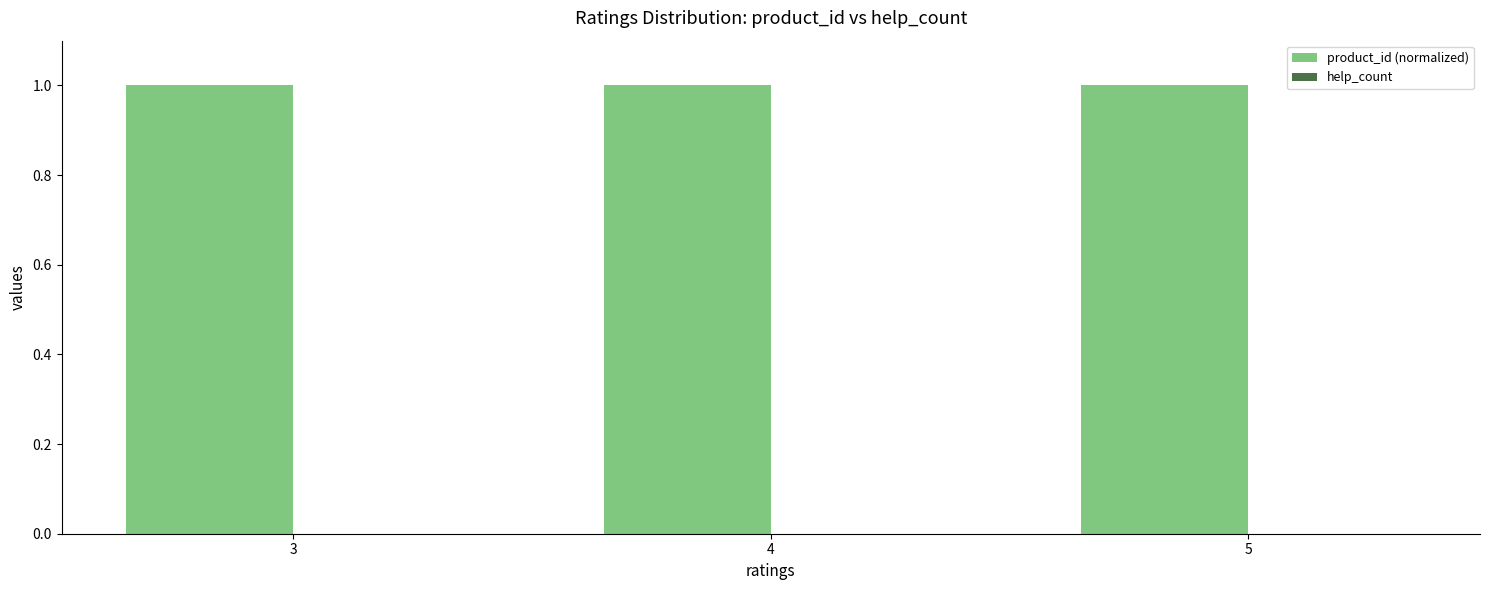

What value does the product_id (normalized) series have at 5?

1